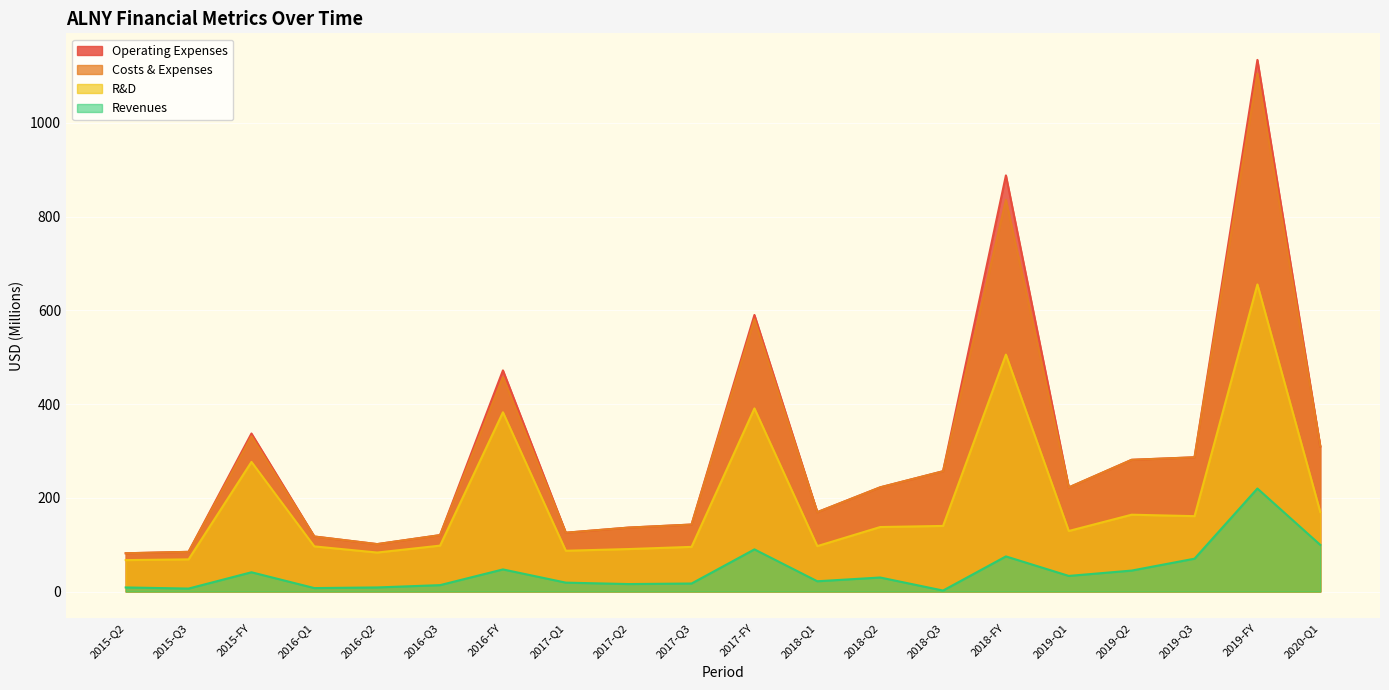

Does the chart display data point markers on the line(s)?

No